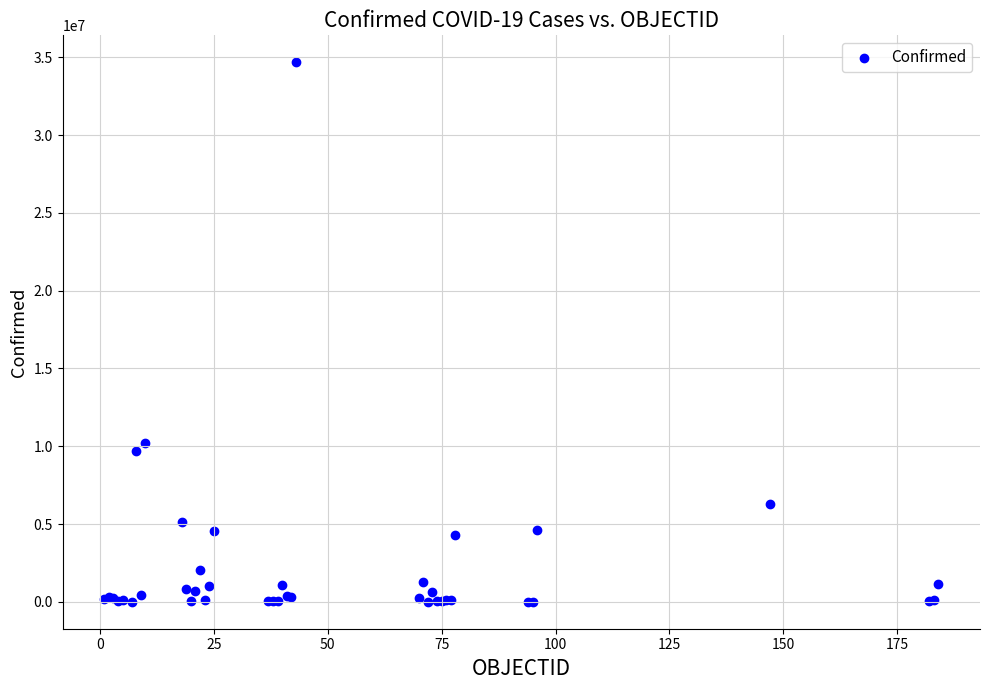

What Y value in the scatter plot is closest to 17340053?

10239653